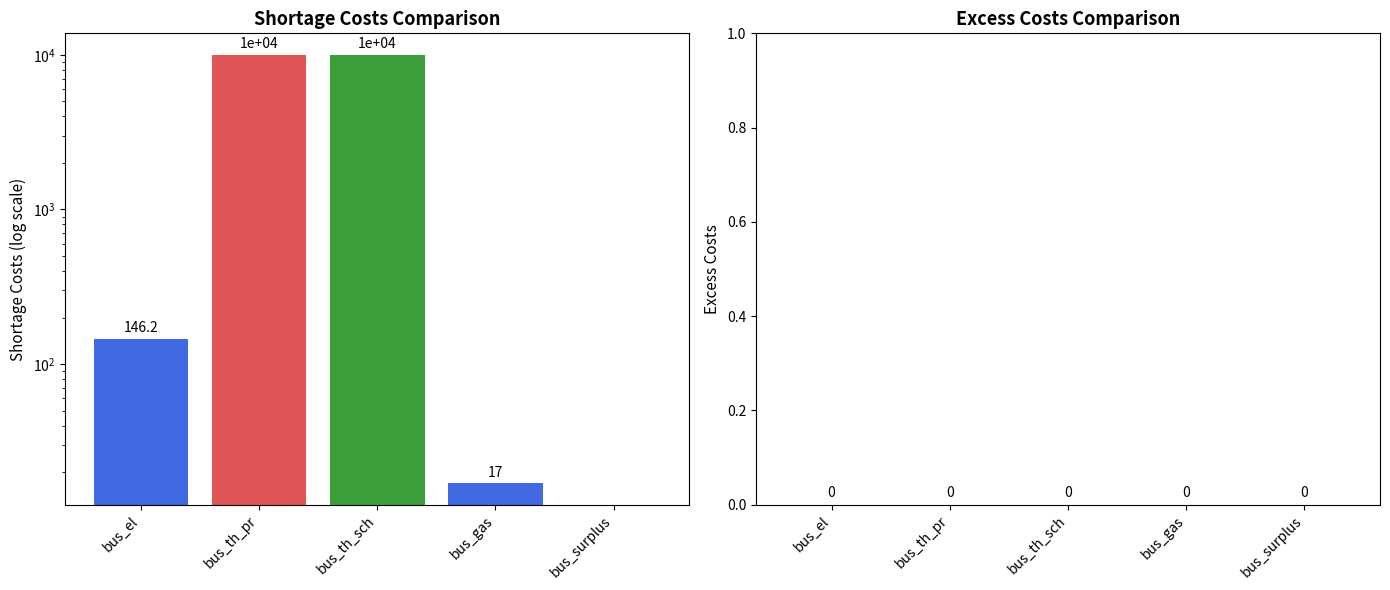

Which series has the largest total across all categories?

shortage costs